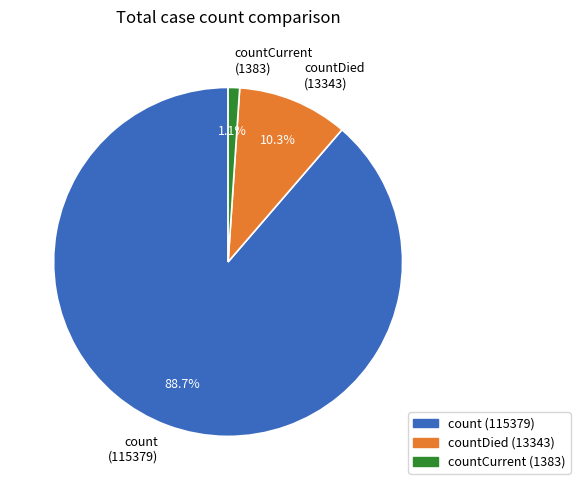

Between countDied (13343) and count (115379), which is larger?

count (115379)